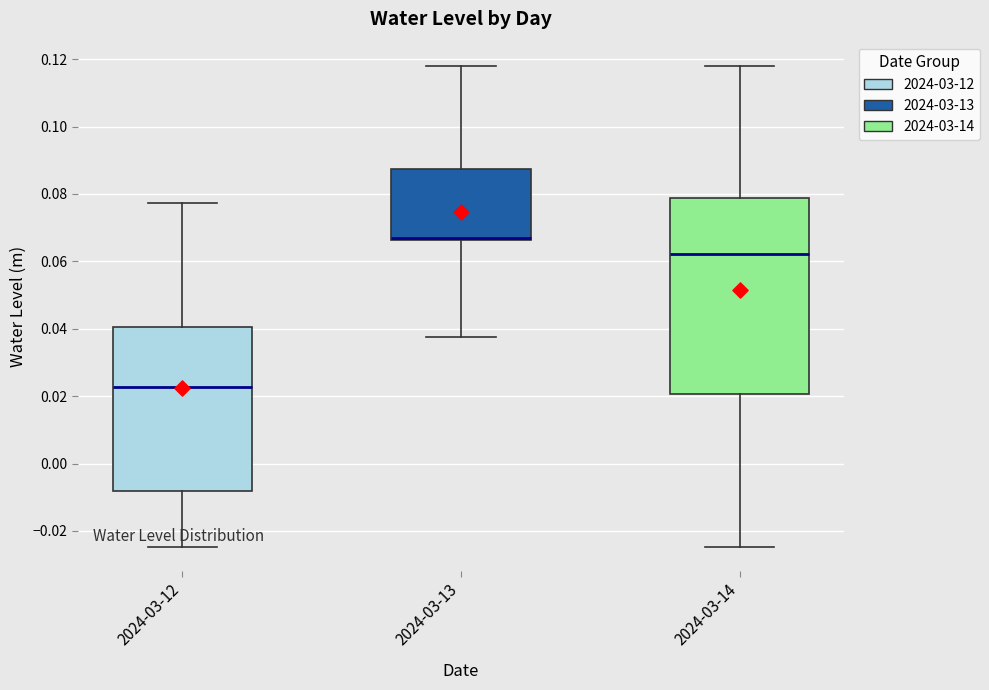

Reading left to right, transcribe this box plot: for each box, give where its median line is, the range the box spans, and where its two whiskers end, as read against the y-axis. The values are not printed on the chart, so give them approximately, as read against the axis.

2024-03-12: median 0.022, box -0.008 to 0.040, whiskers -0.024 to 0.078
2024-03-13: median 0.068 (drawn on the box's lower edge), box 0.066 to 0.088, whiskers 0.038 to 0.118
2024-03-14: median 0.062, box 0.020 to 0.078, whiskers -0.024 to 0.118